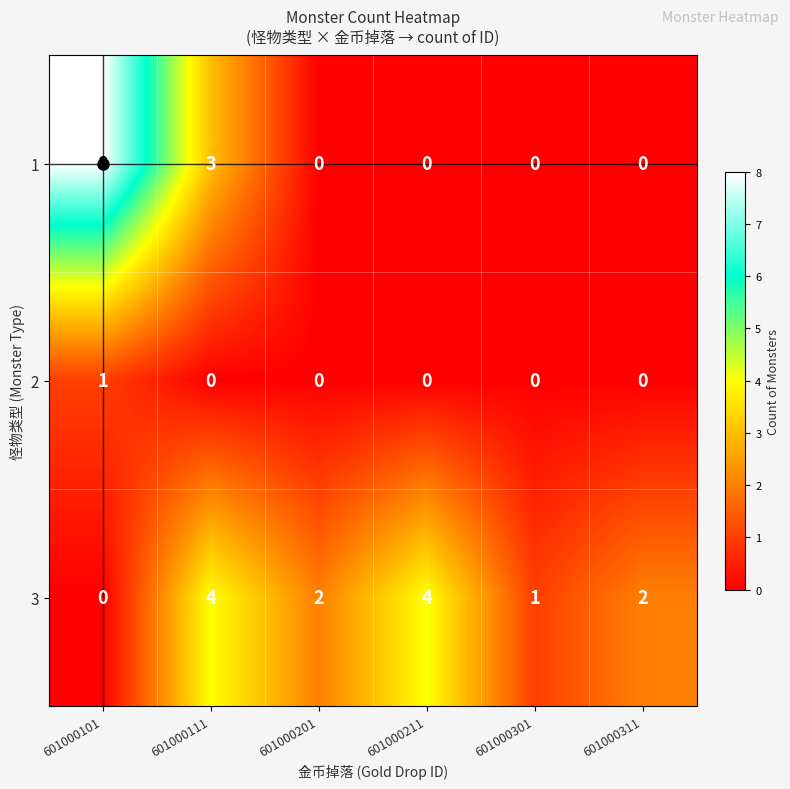

How many data points in 2 are above 0?

1